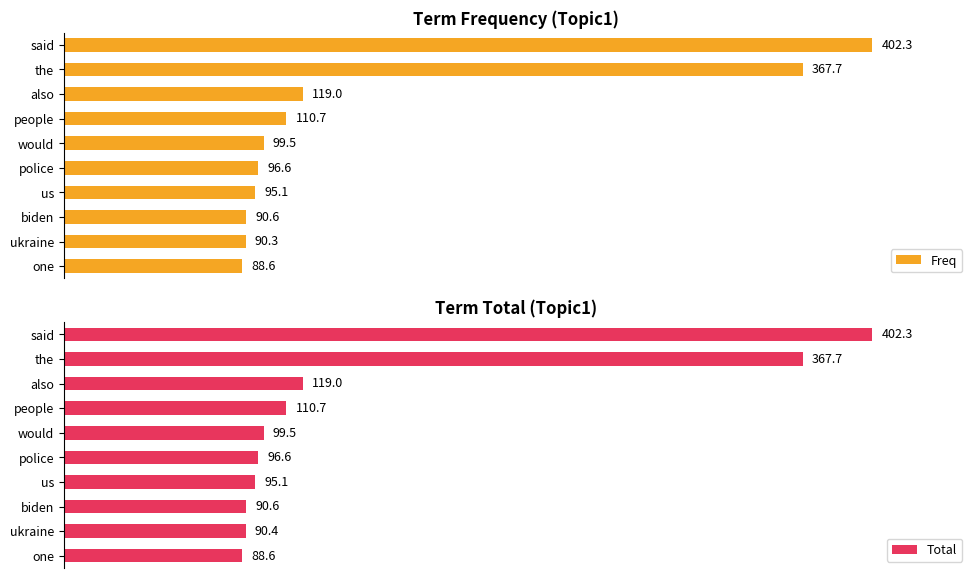

List the labels in order of Freq value, largest first.

said, the, also, people, would, police, us, biden, ukraine, one